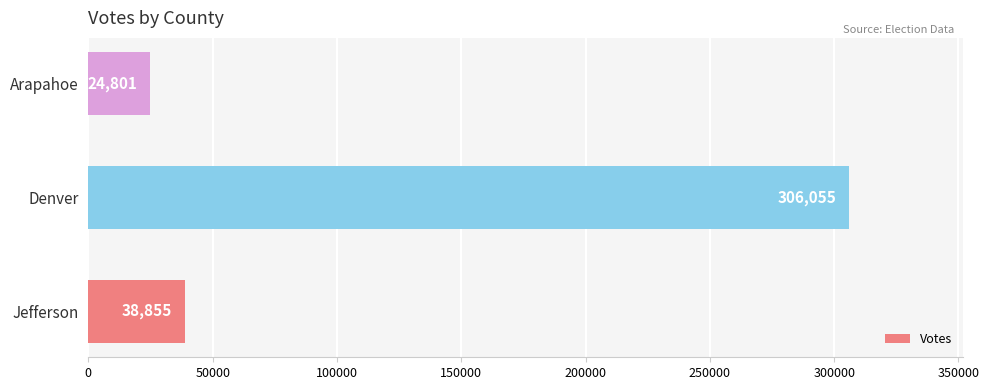

How many values are below 38855?

1